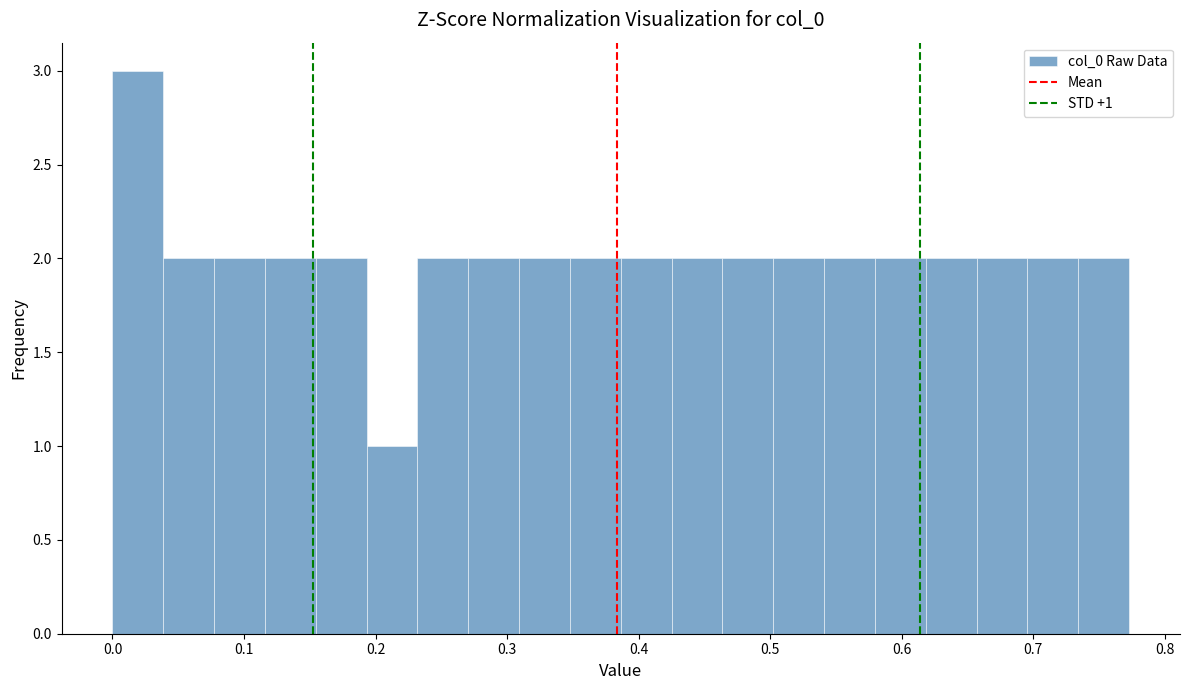

Read against the x-axis, roughly where is the centre of the tallest bar?

0.02